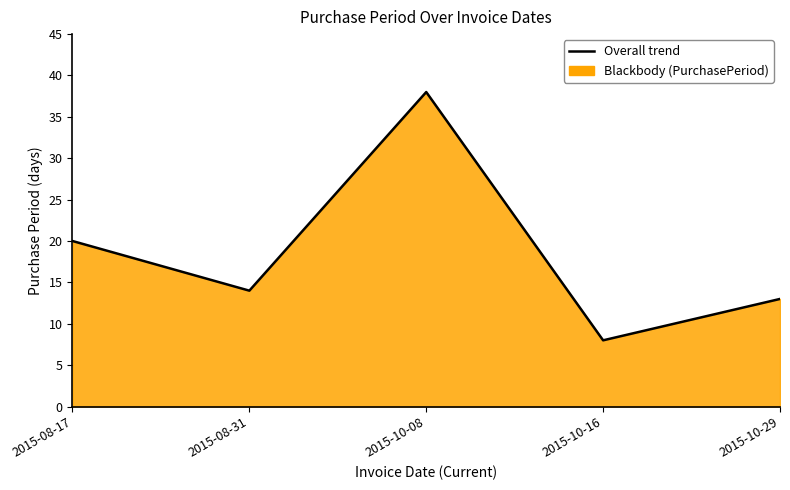

How many points are higher than both their immediate neighbors (excluding endpoints)?

1